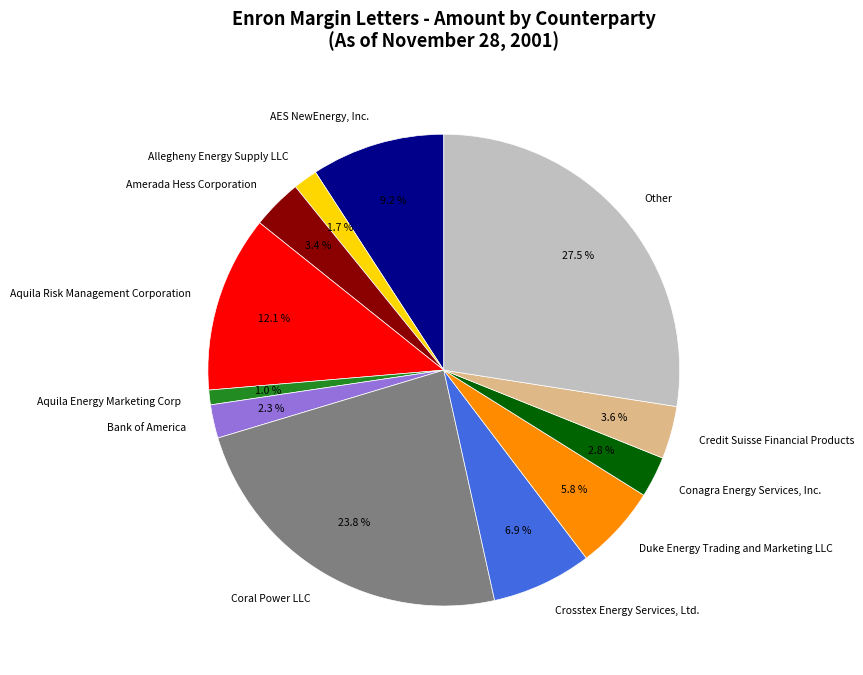

How many slices are in this pie chart?

12